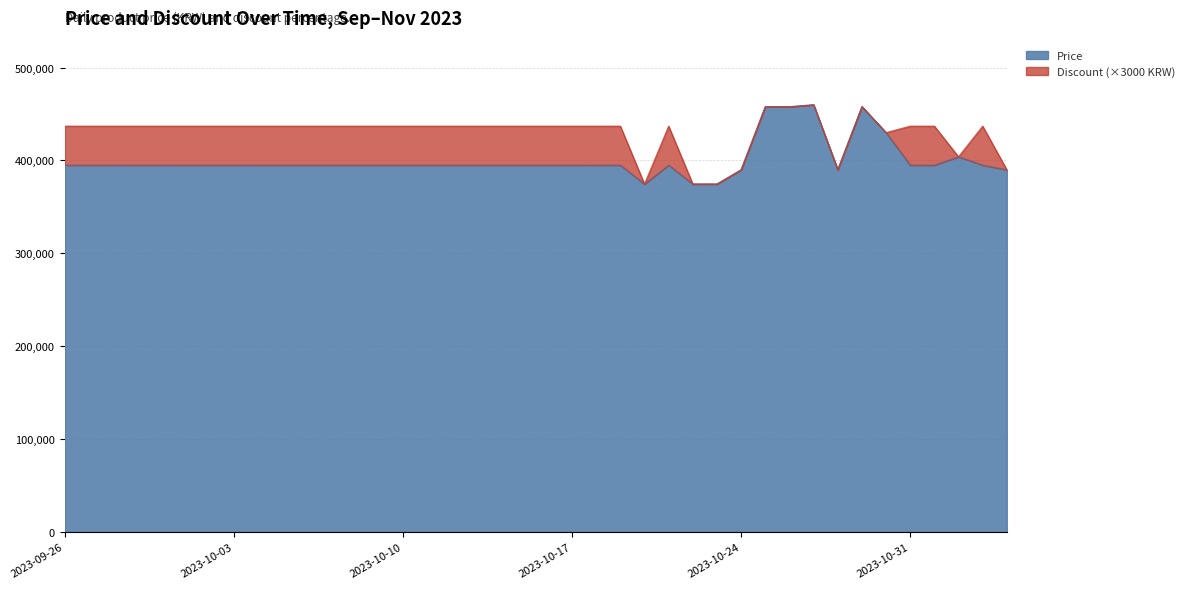

The chart shows a value of 395000 at 2023-10-02. True or false?

True